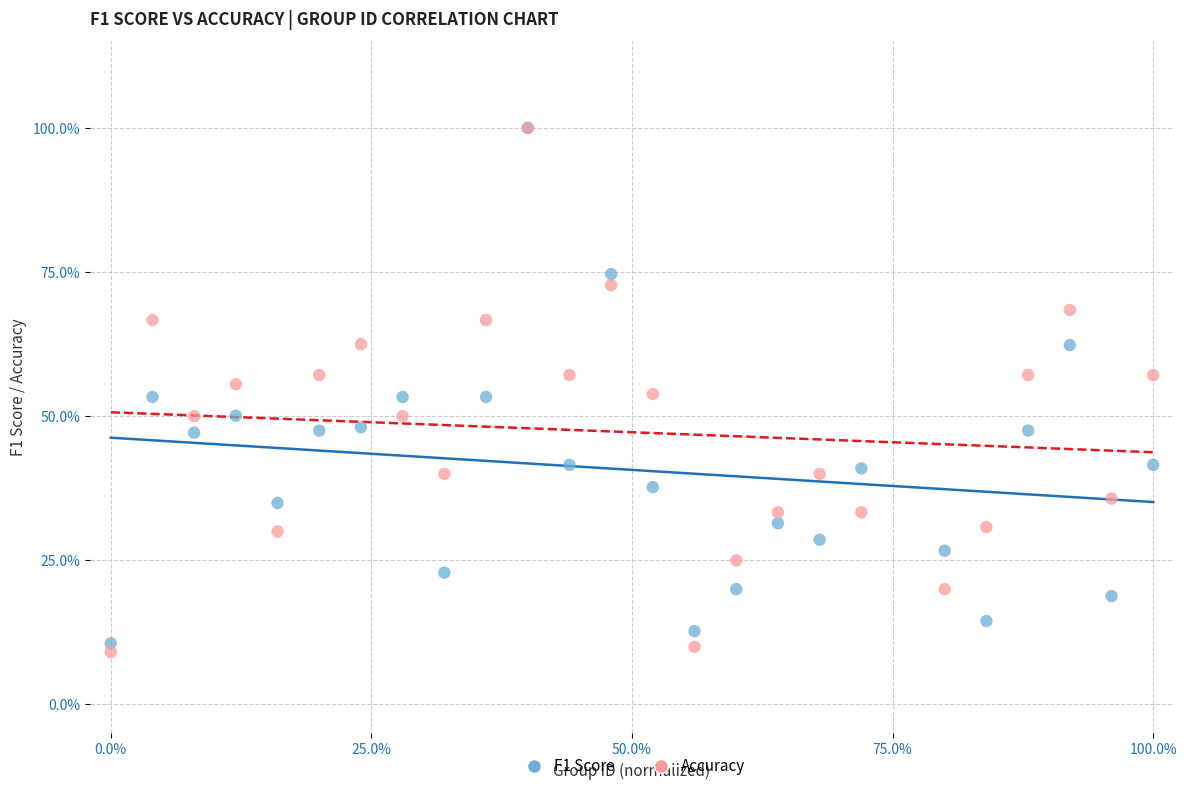

What are all the series names shown in the legend?

F1 Score, Accuracy